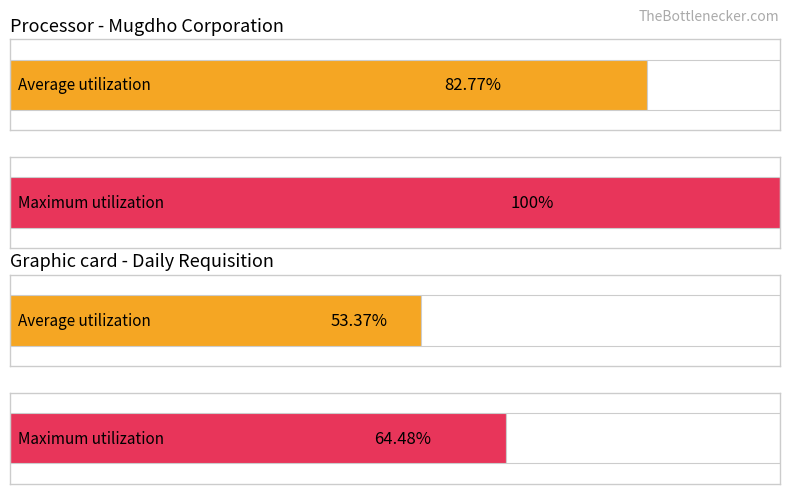

Are the bars horizontal?

Yes